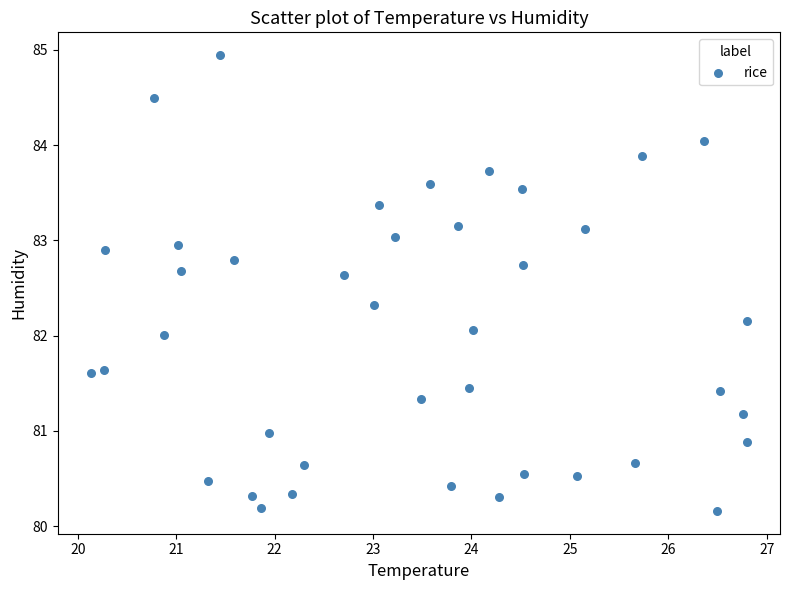

What is the range of X values (max minus min)?

6.7